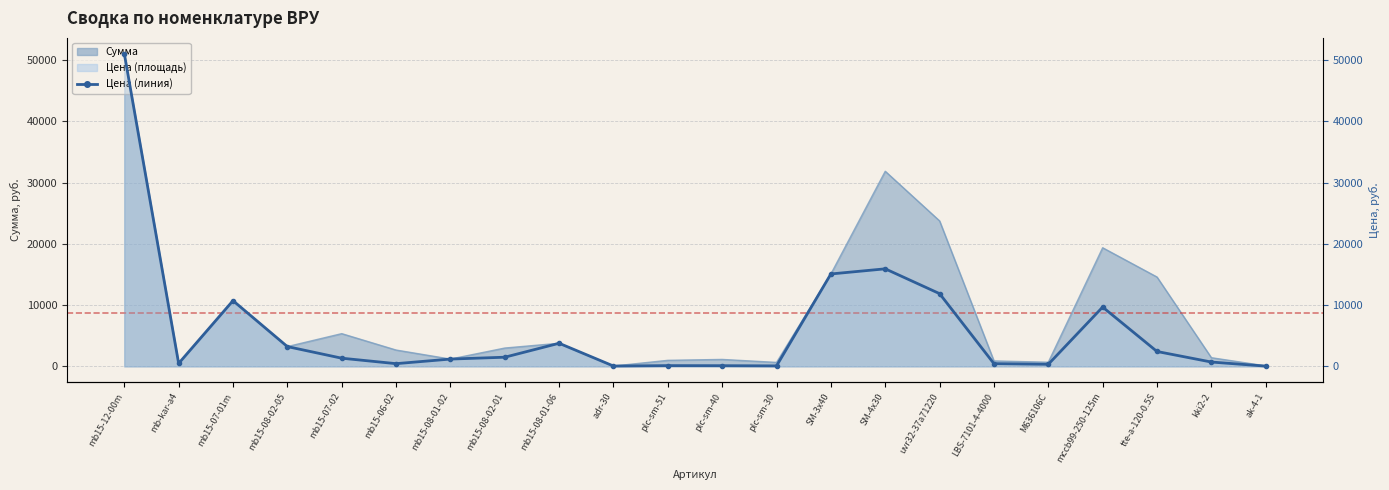

What is the change in value from adr-30 to ak-4-1?

-14.0